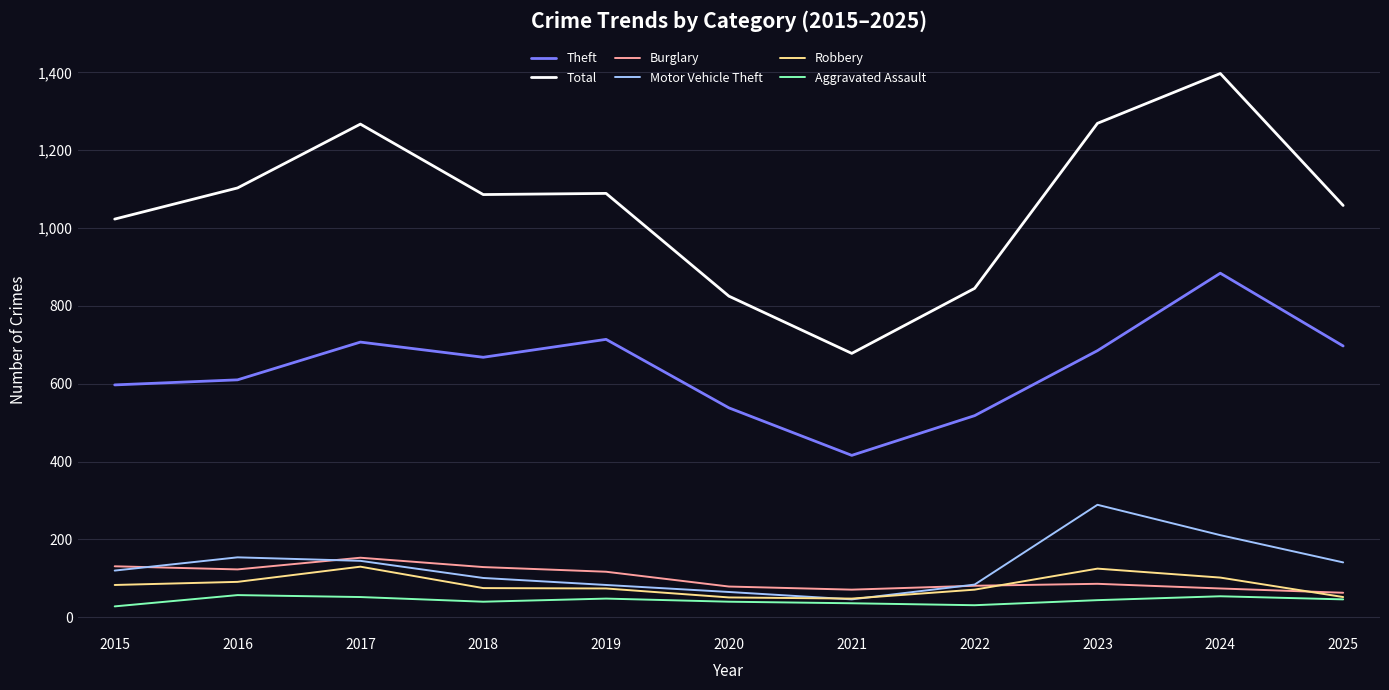

Which series ends up on top after the final intersection of Motor Vehicle Theft and Robbery?

Motor Vehicle Theft